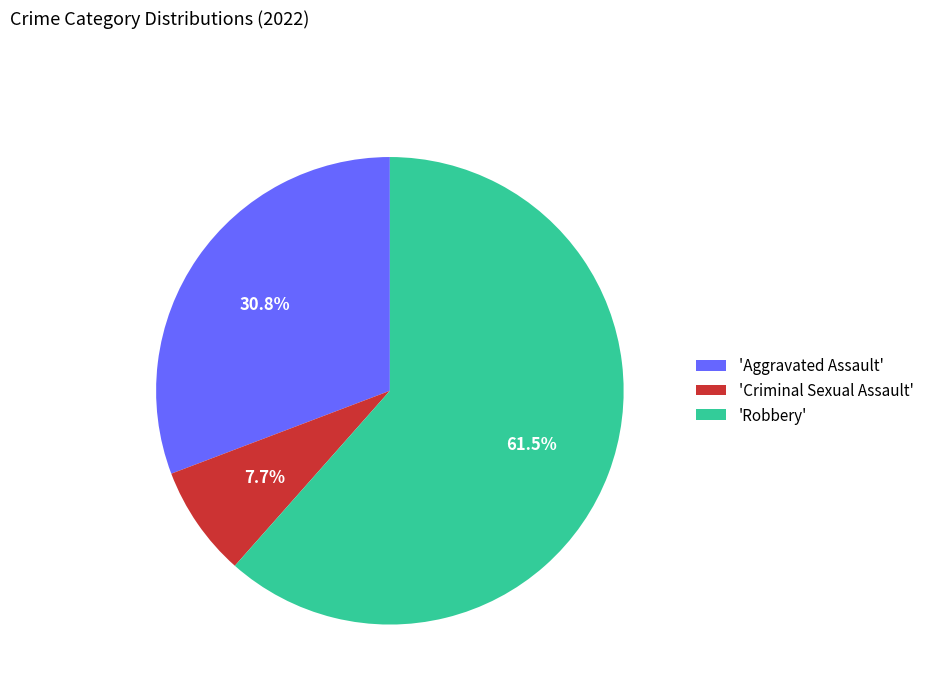

Is 'Robbery' the majority of the pie?

Yes